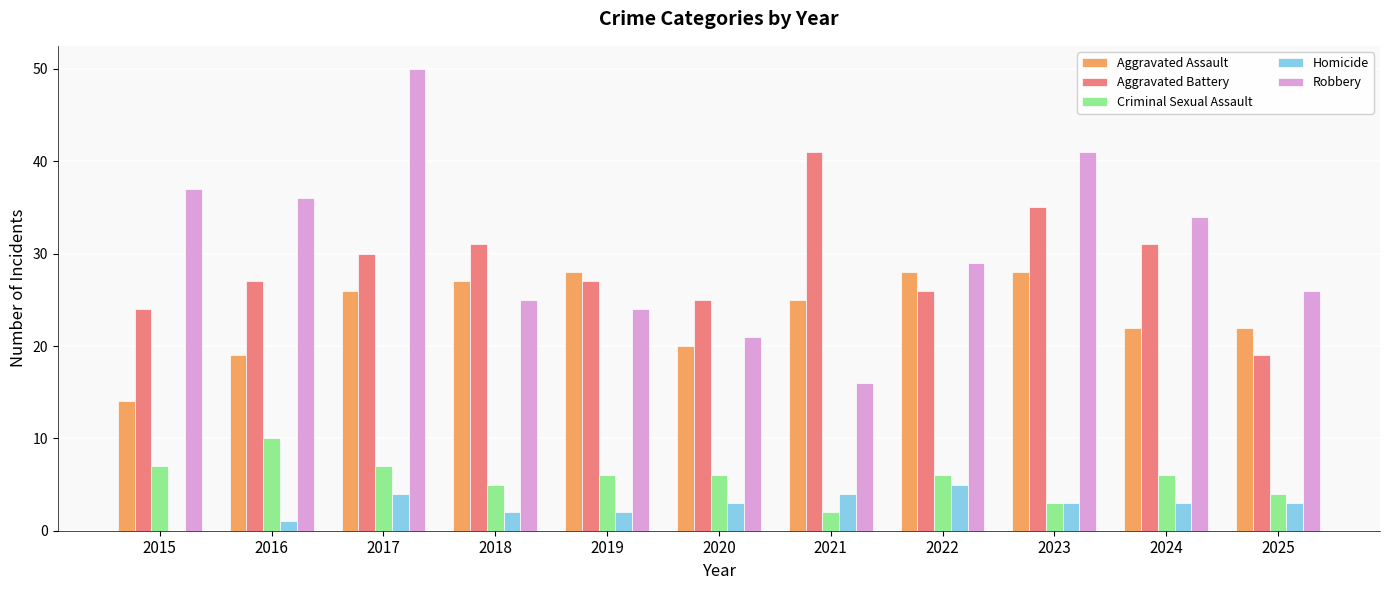

Which series changed the most between 2020 and 2024?

Robbery